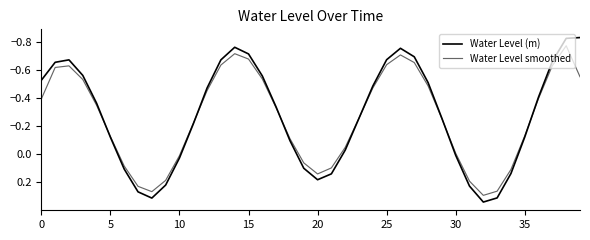

Does the chart have visible grid lines?

No